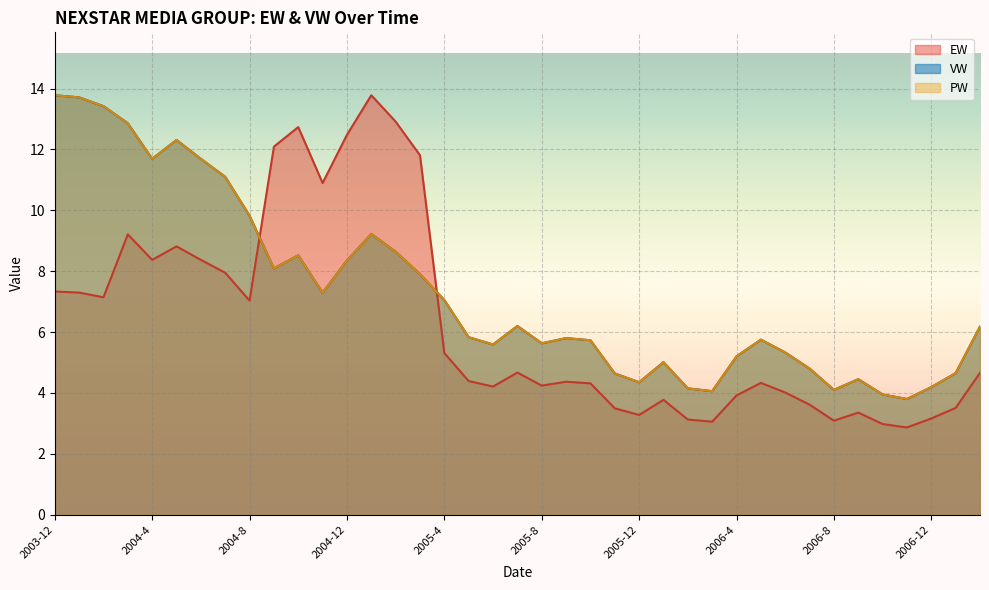

True or false: VW has a value of 12.7 at 2004-11.

False